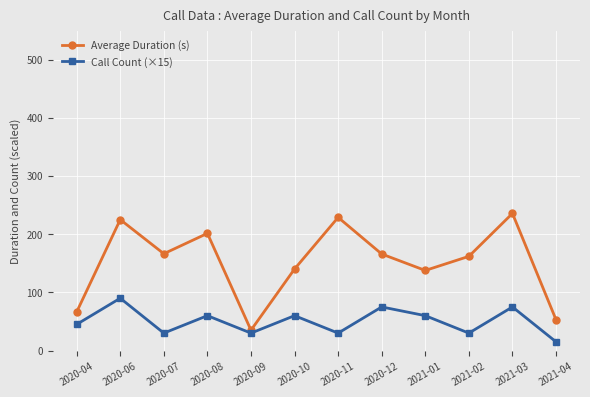

Which series has the largest total across all categories?

Average Duration (s)